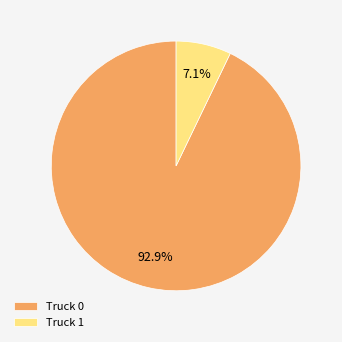

What is the majority slice?

Truck 0